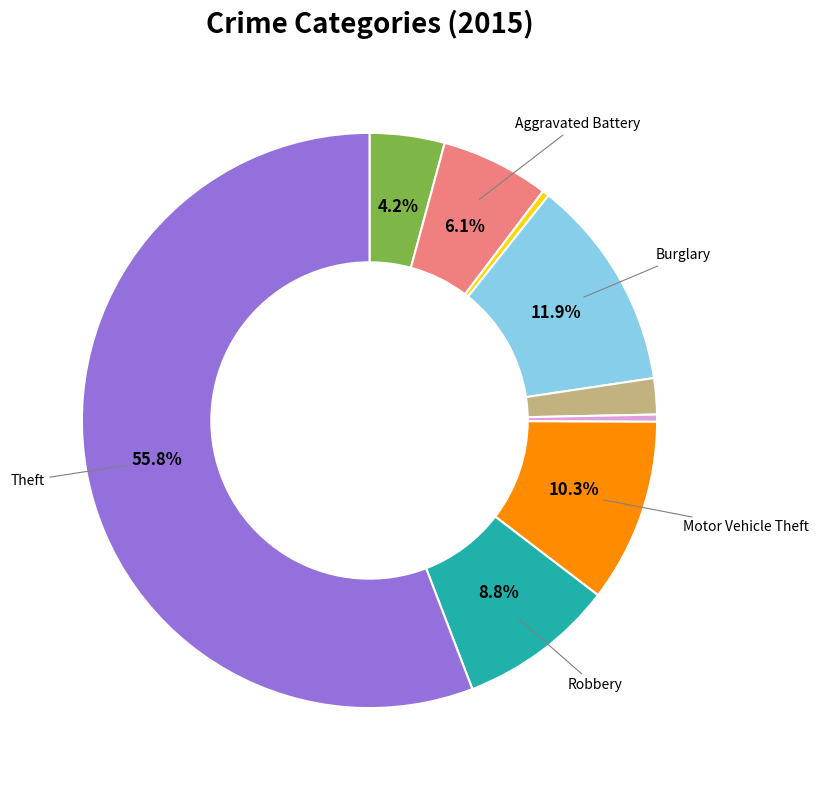

Count the number of slices in the pie.

9